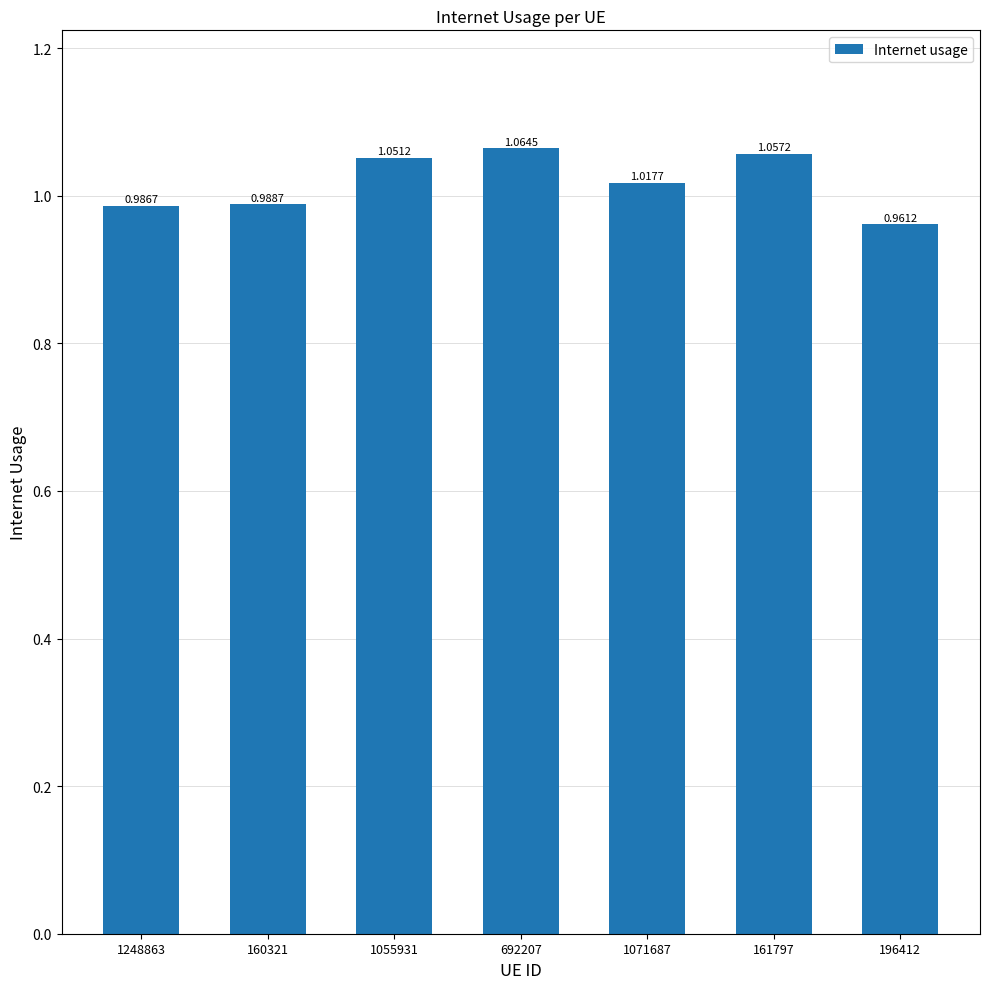

How many bars are there in total?

7